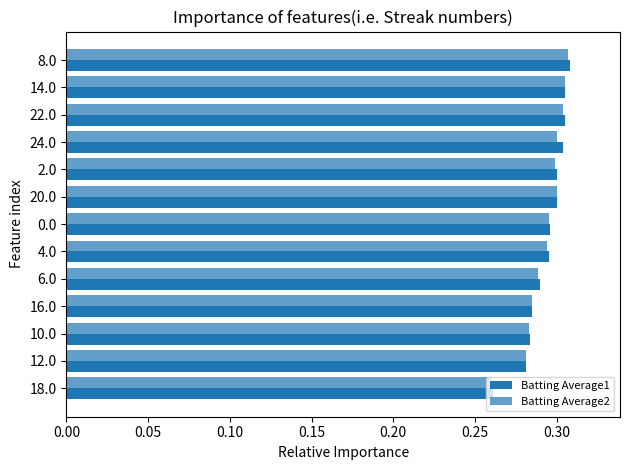

How many categories are shown in the chart?

13